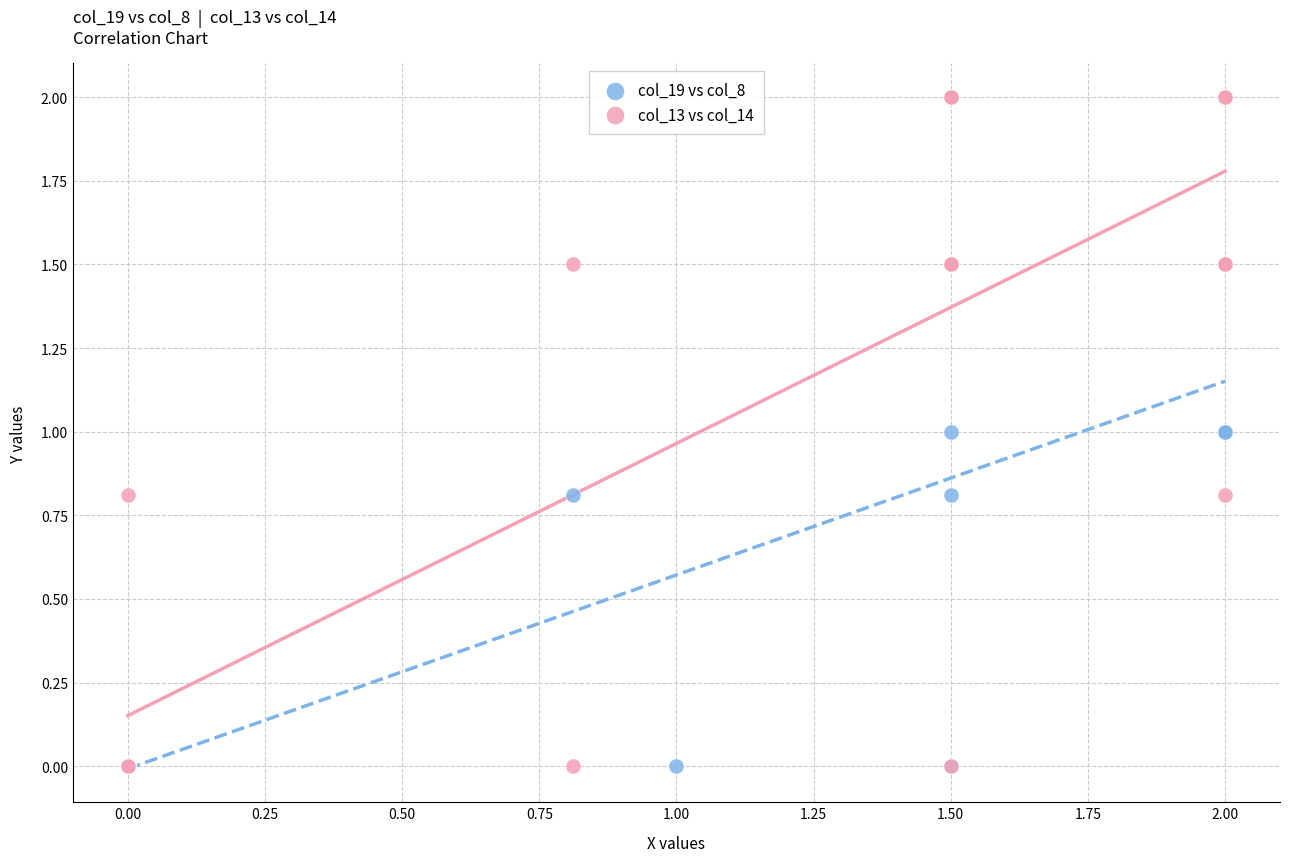

What are all the series names shown in the legend?

col_19 vs col_8, col_13 vs col_14